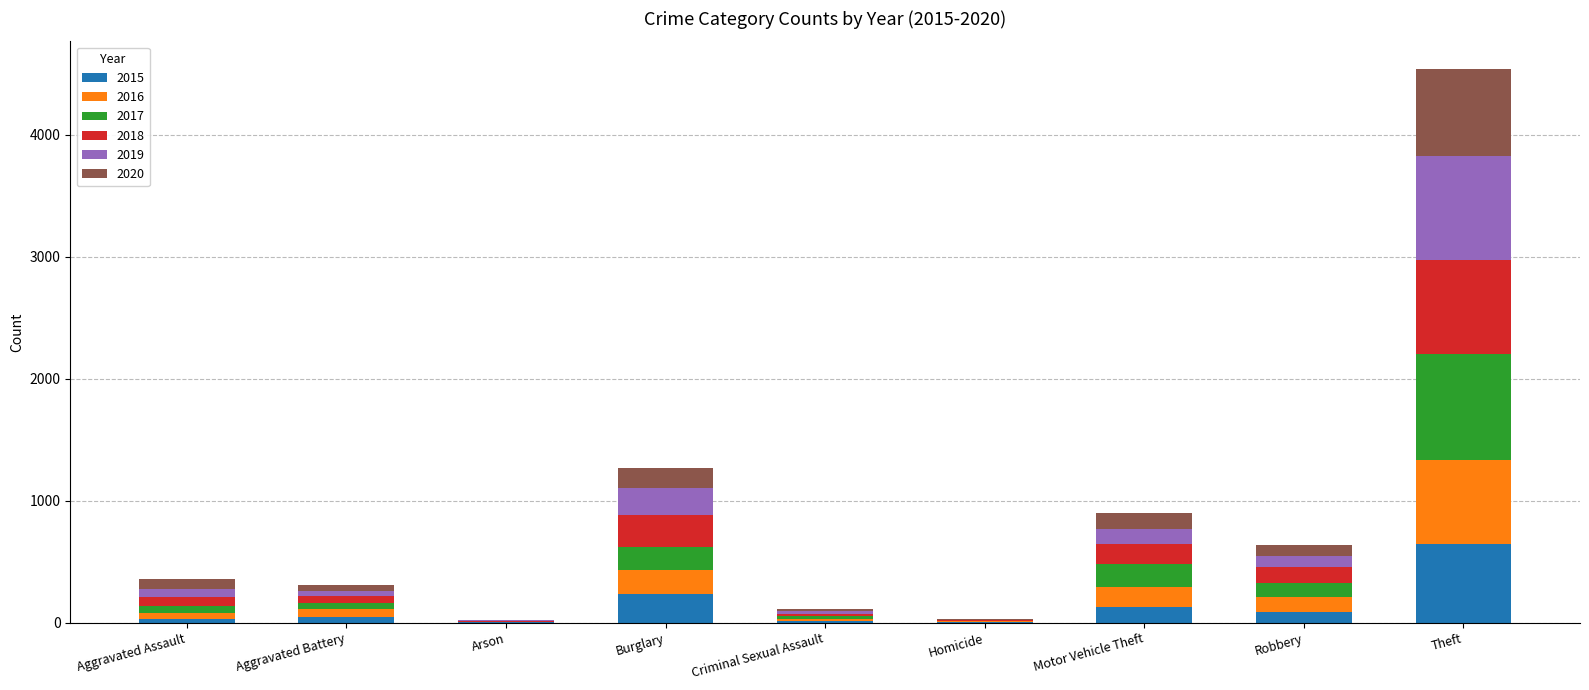

Which category has the highest value in the 2015 series?

Theft